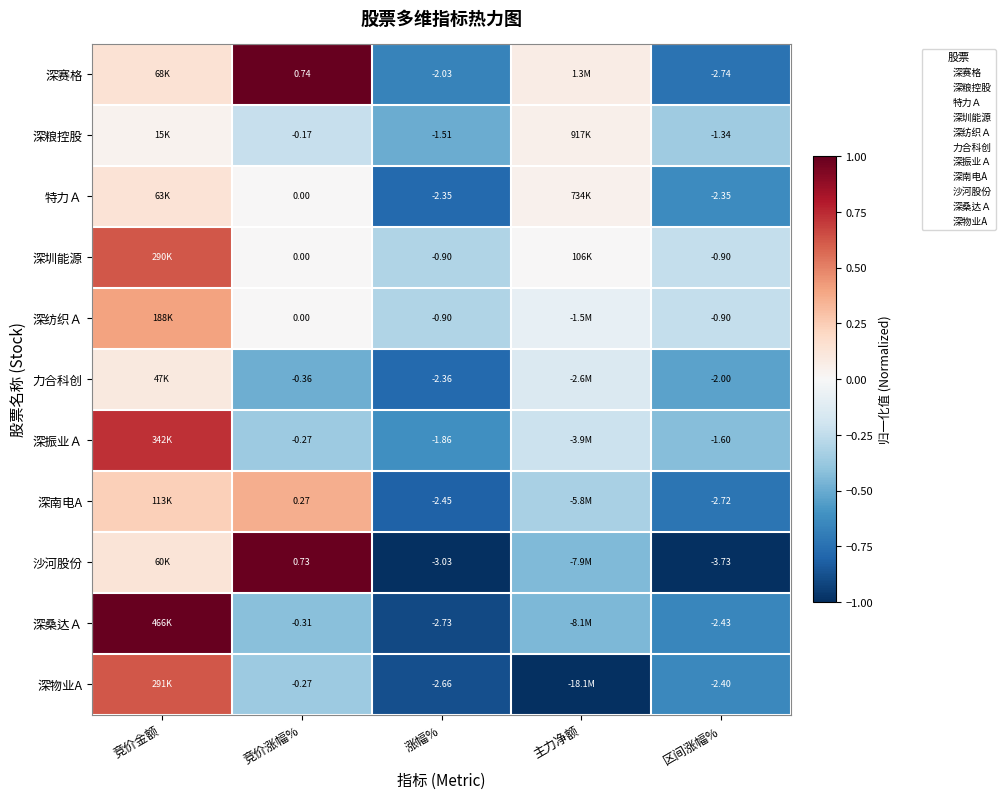

Rank the series by their maximum value, from highest to lowest.

深赛格, 深桑达Ａ, 沙河股份, 深振业Ａ, 深物业A, 深圳能源, 深纺织Ａ, 深南电A, 特力Ａ, 力合科创, 深粮控股